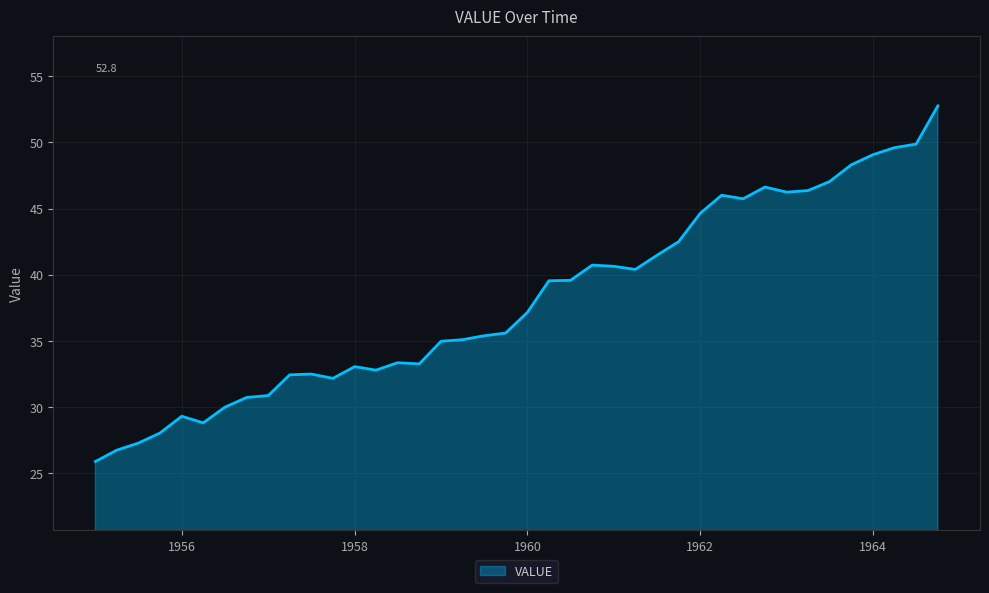

Does the chart have visible grid lines?

Yes